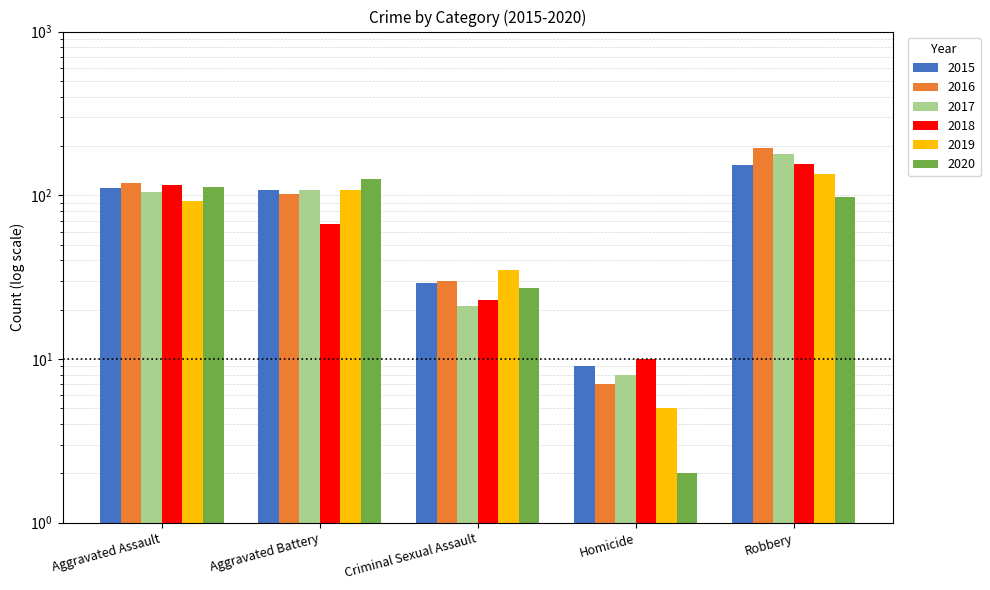

How many values in the 2020 series exceed 97?

2